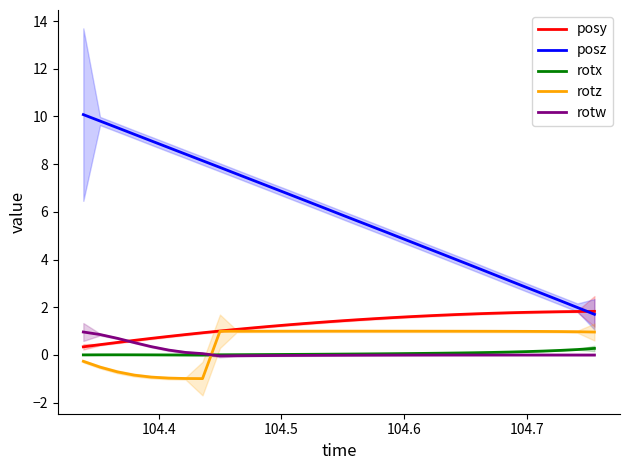

True or false: posz and rotz cross at least once.

False